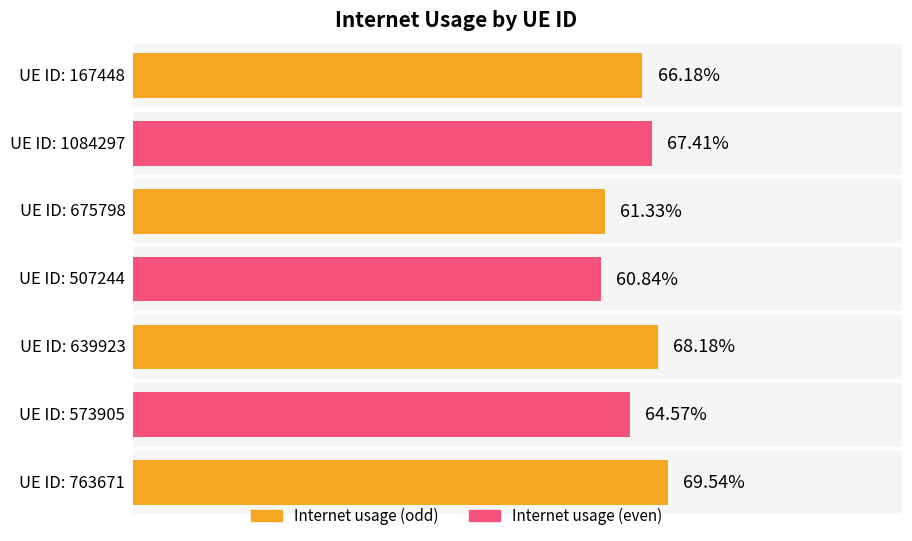

Where is the data nearest to the value 0?

507244